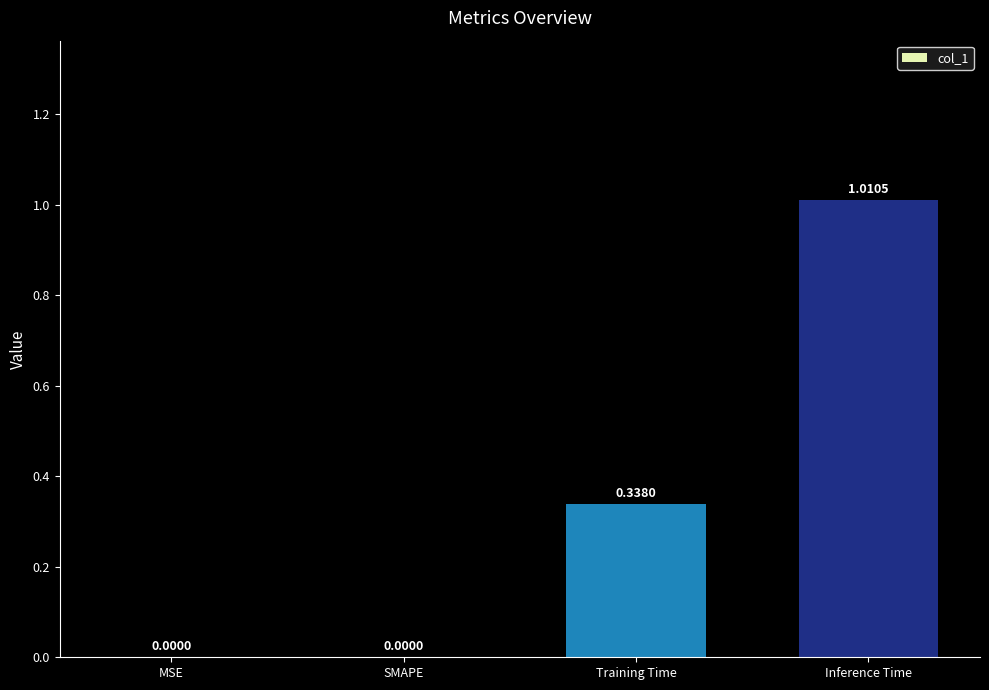

Which has a higher value, Training Time or MSE?

Training Time